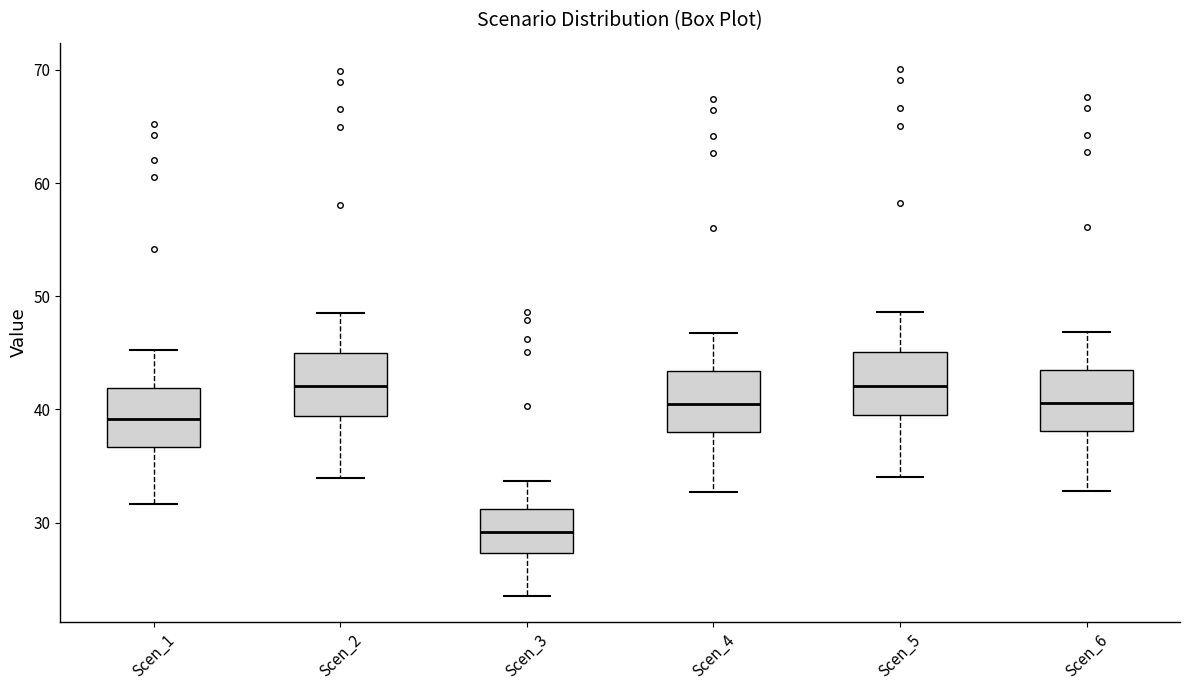

Where is the lower edge of the box for Scen_2 on the y-axis? The values are not printed on the chart, so give them approximately, as read against the axis.

39